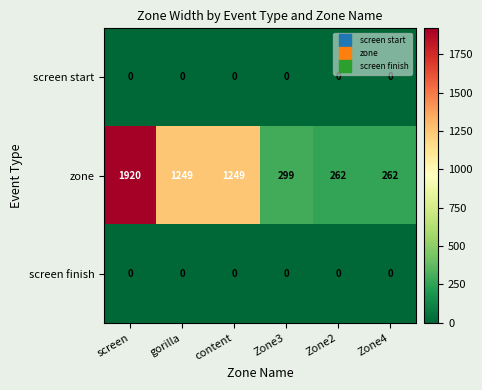

True or false: zone has a value of 1249 at gorilla.

True